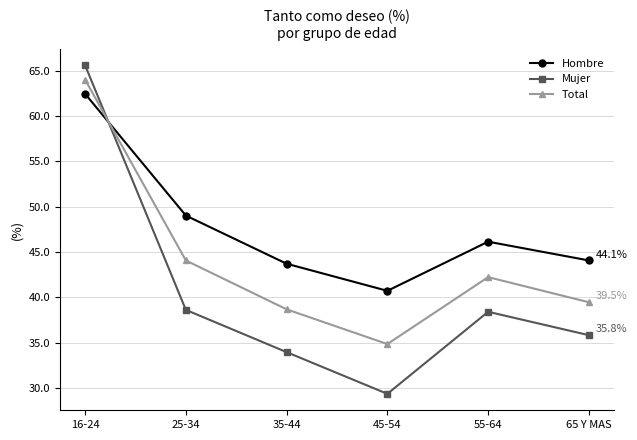

Which series has the widest spread of values?

Mujer